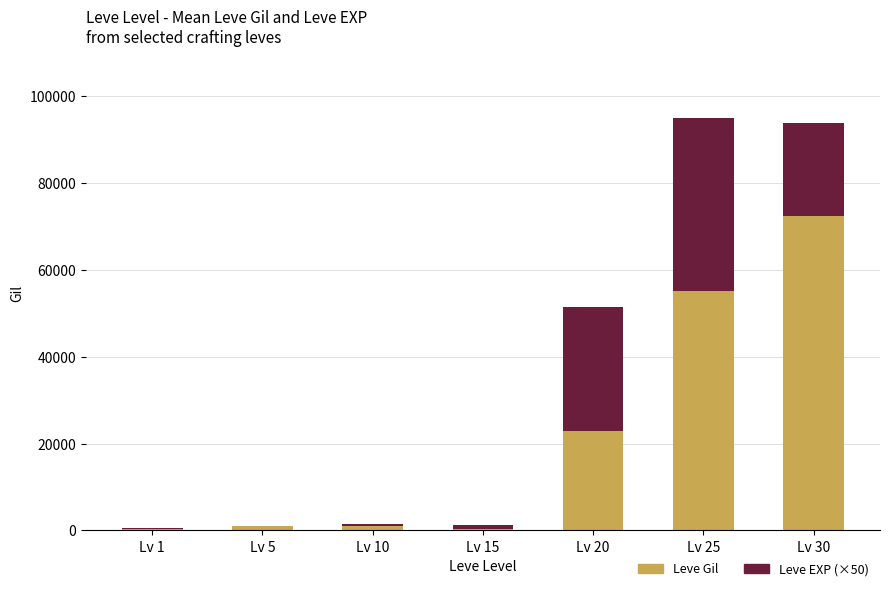

Are the bars grouped side by side (vs. stacked)?

No